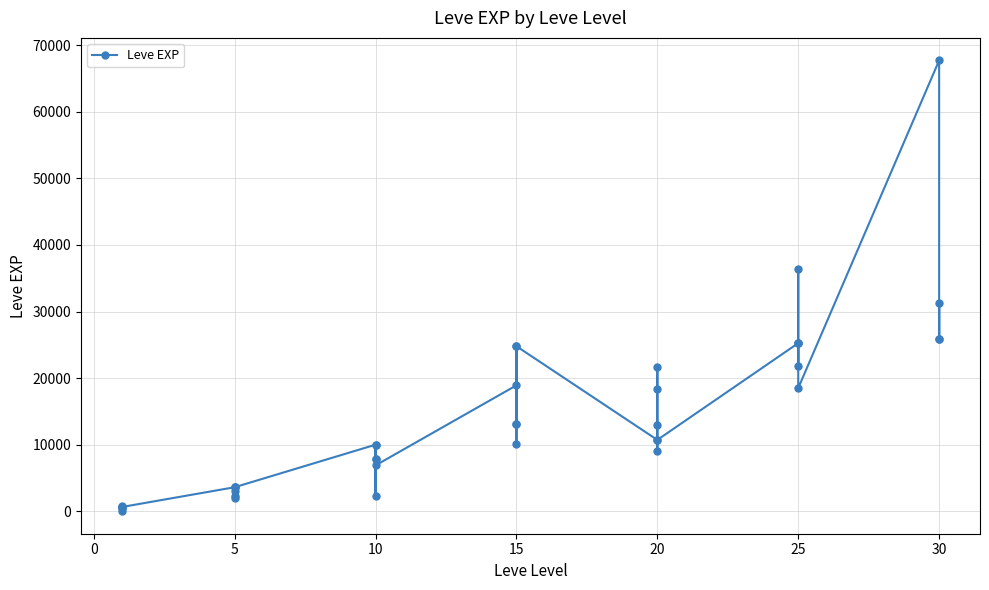

How many points are lower than both their immediate neighbors (excluding endpoints)?

12